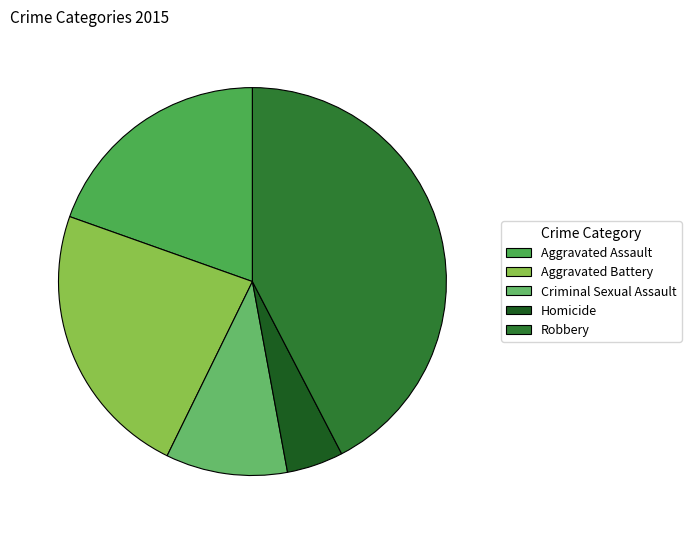

How many segments does this pie chart have?

5